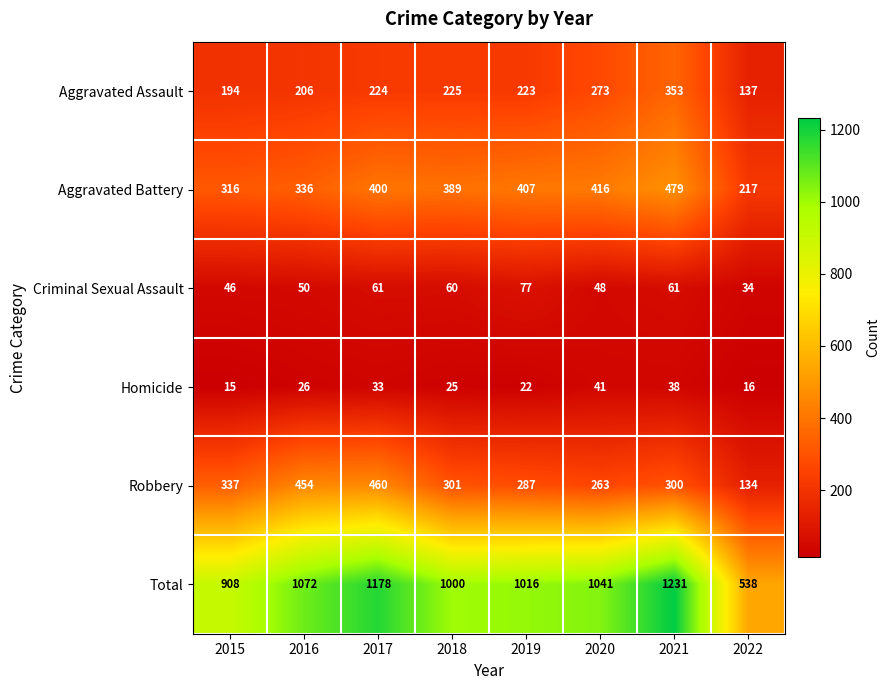

What is the sum of all Aggravated Battery values?

2960